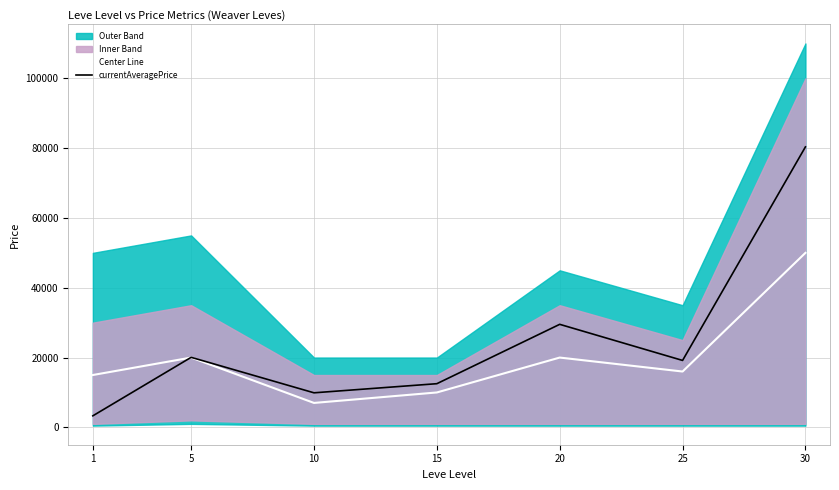

At which category is the sum across all series the highest?

30